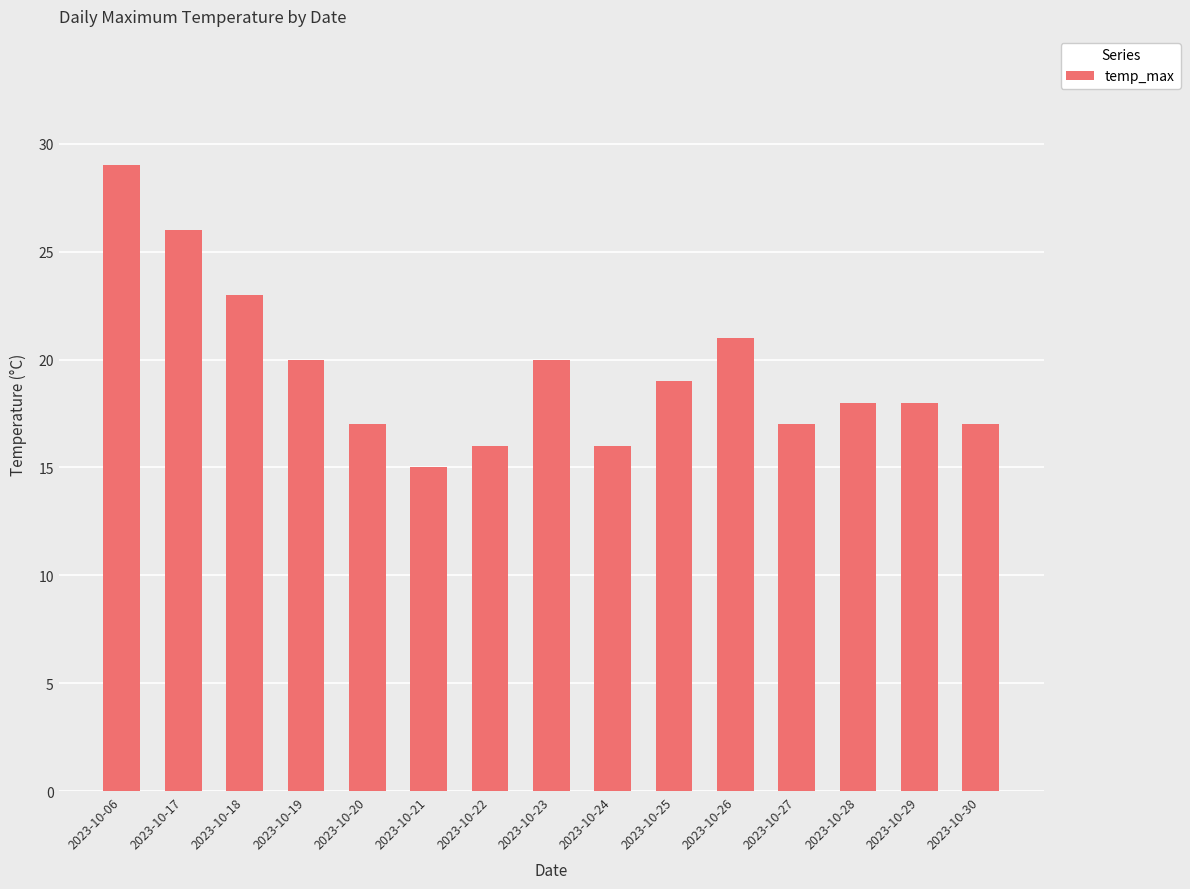

Where does the data first go above 18?

2023-10-06